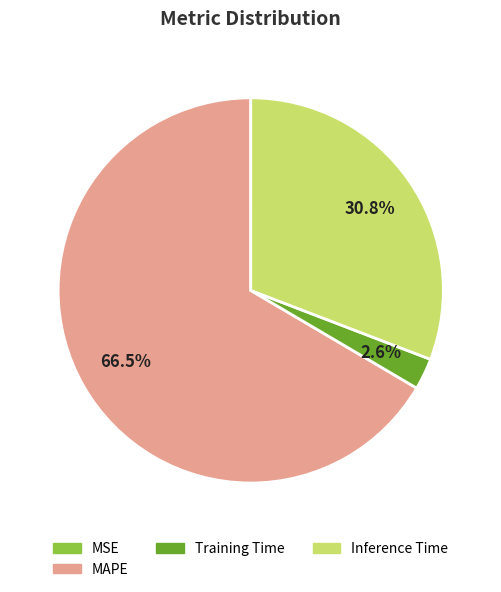

Which category has the biggest portion of the pie?

MAPE